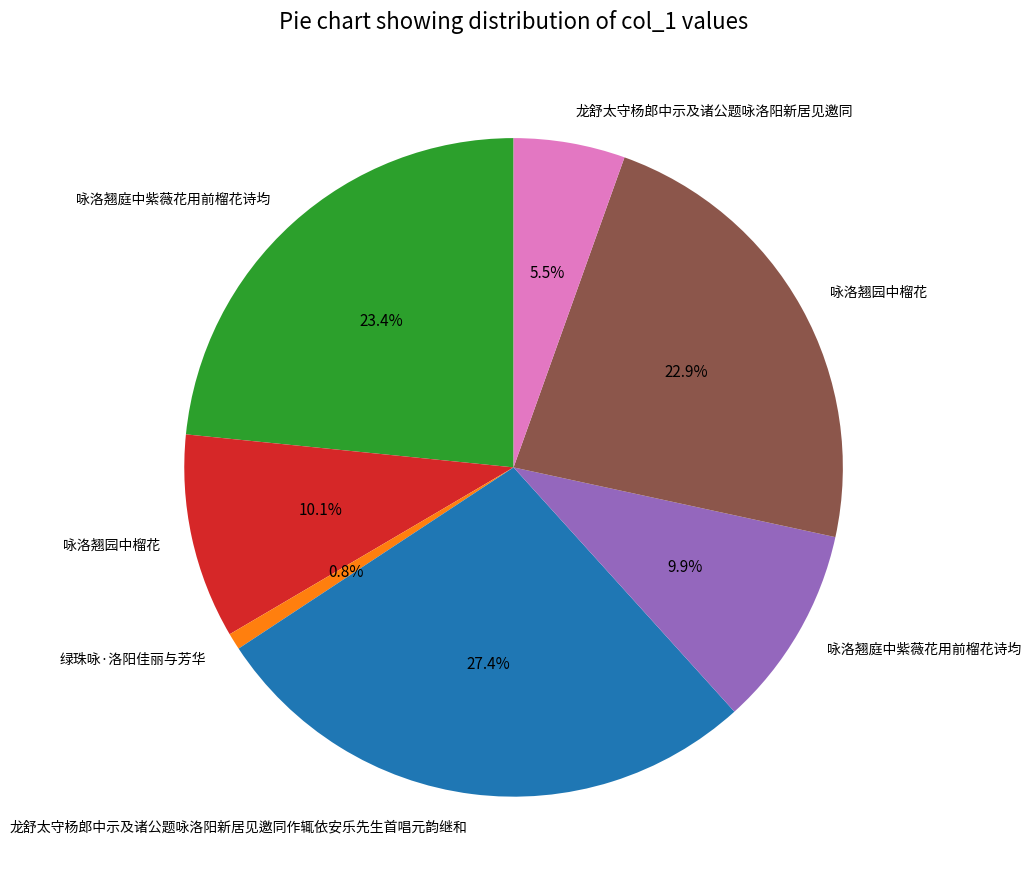

Is there a majority slice in this chart?

No